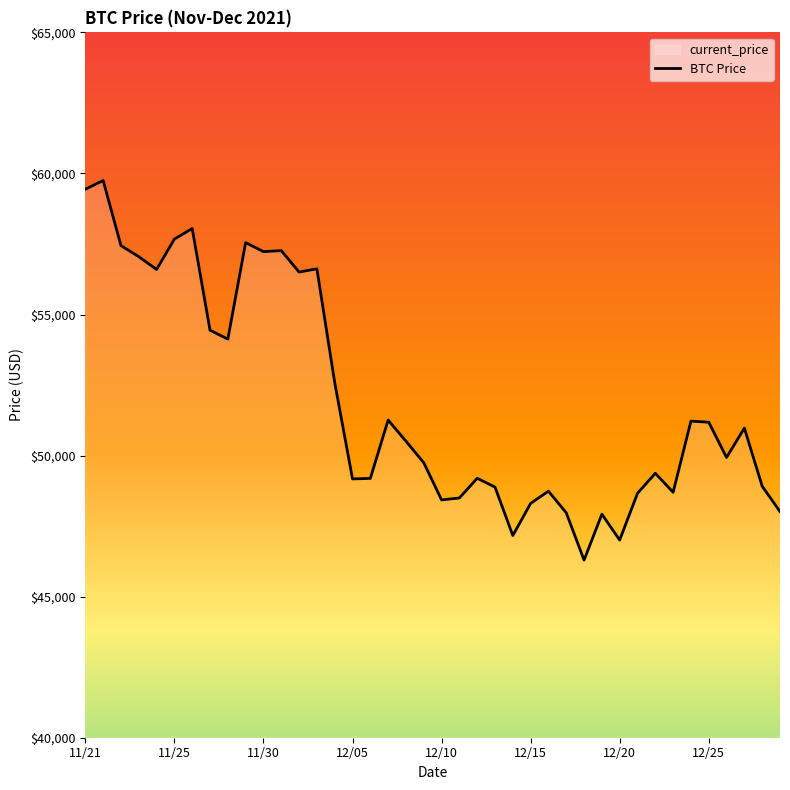

Approximately how many times larger is the value at 12/14 compared to 11/26?

0.8